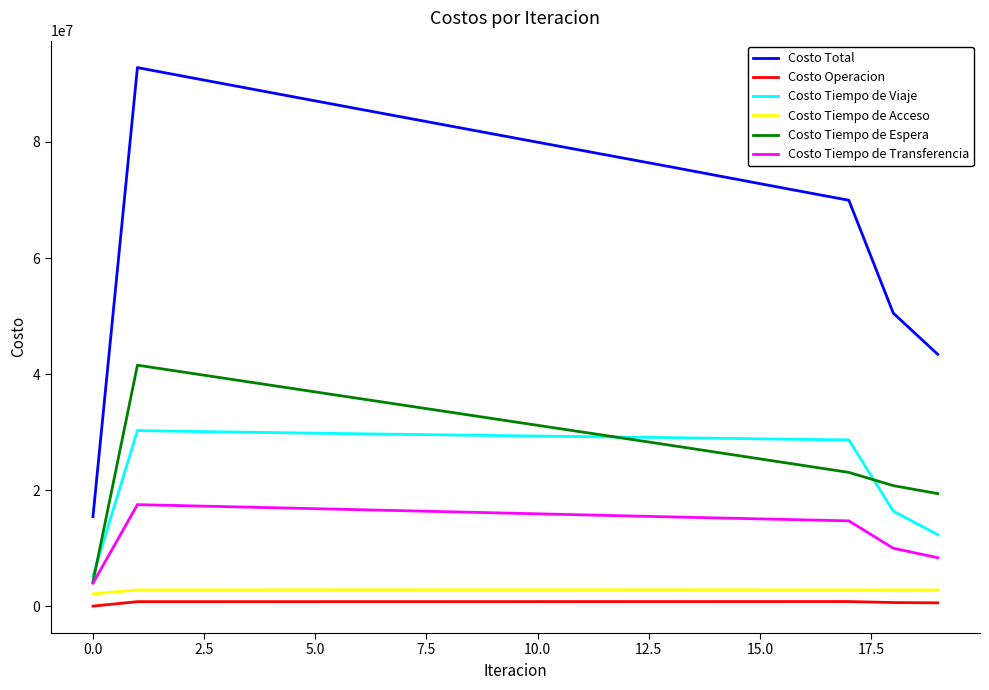

True or false: Costo Operacion and Costo Tiempo de Transferencia intersect in this chart.

False